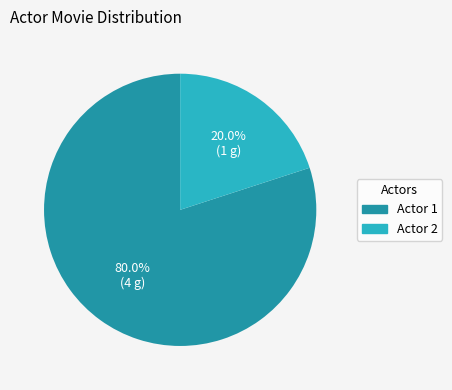

Does any single category account for the majority?

Yes